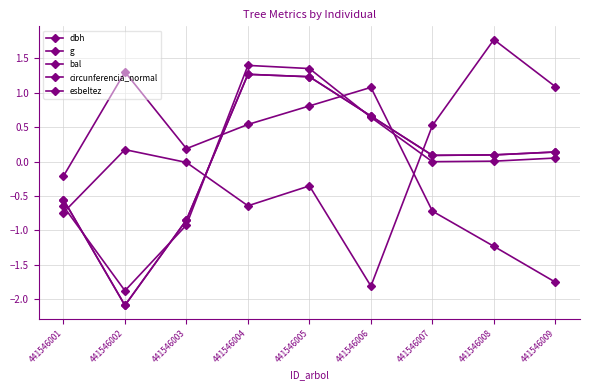

Which category has the highest value in the esbeltez series?

441546008